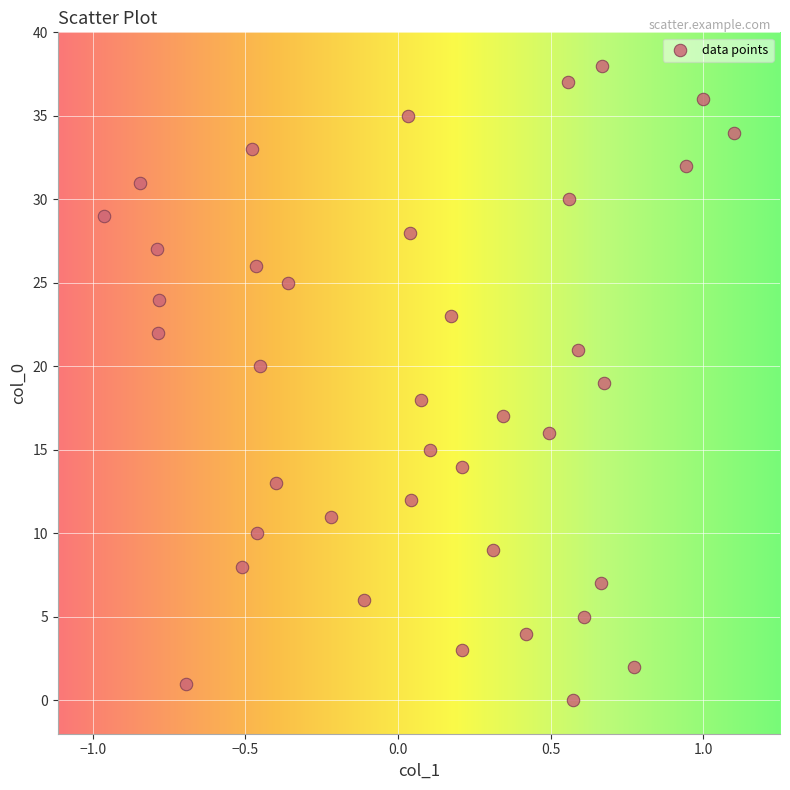

What is the range of Y values (max minus min)?

38